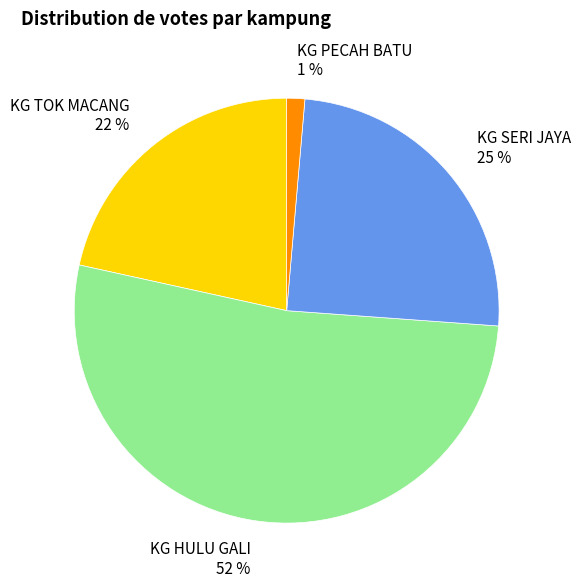

Approximately how many times larger is the value at KG HULU GALI 52 % compared to KG TOK MACANG 22 %?

2.4